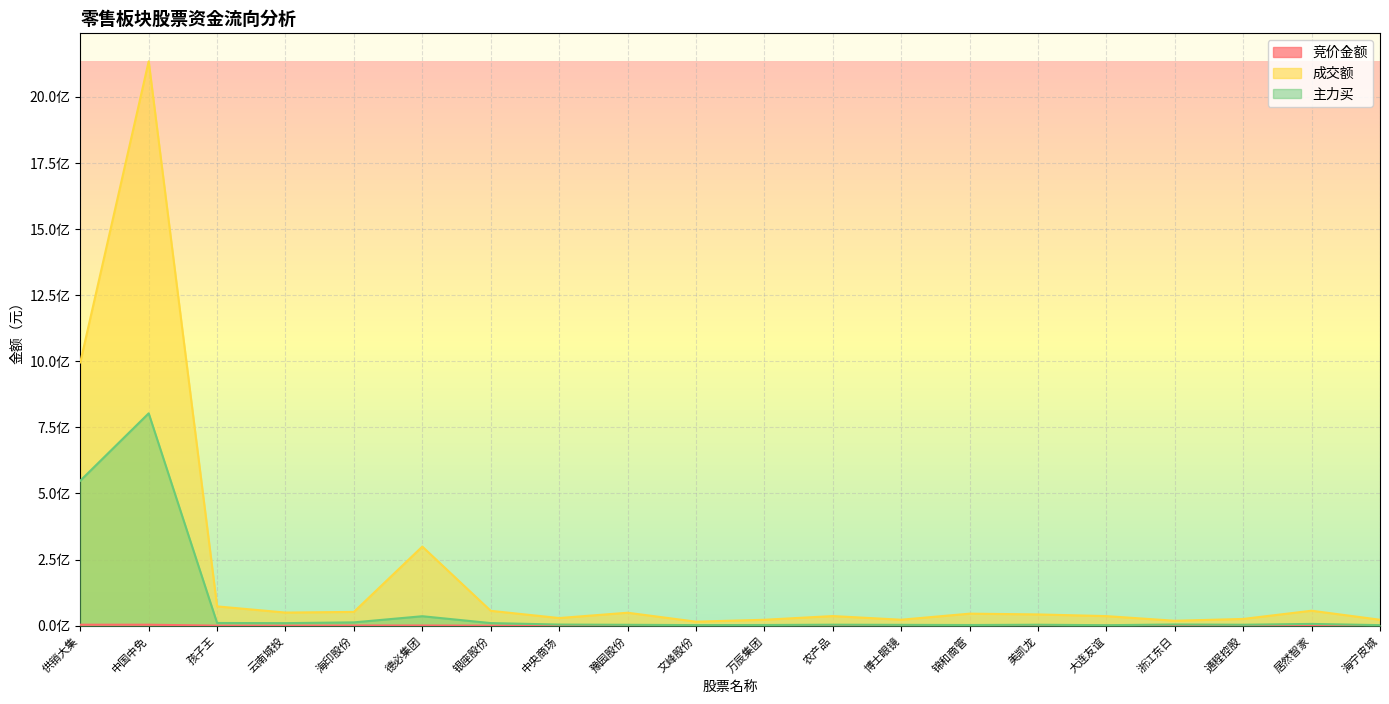

What is the total value across all series at 农产品?

40046877